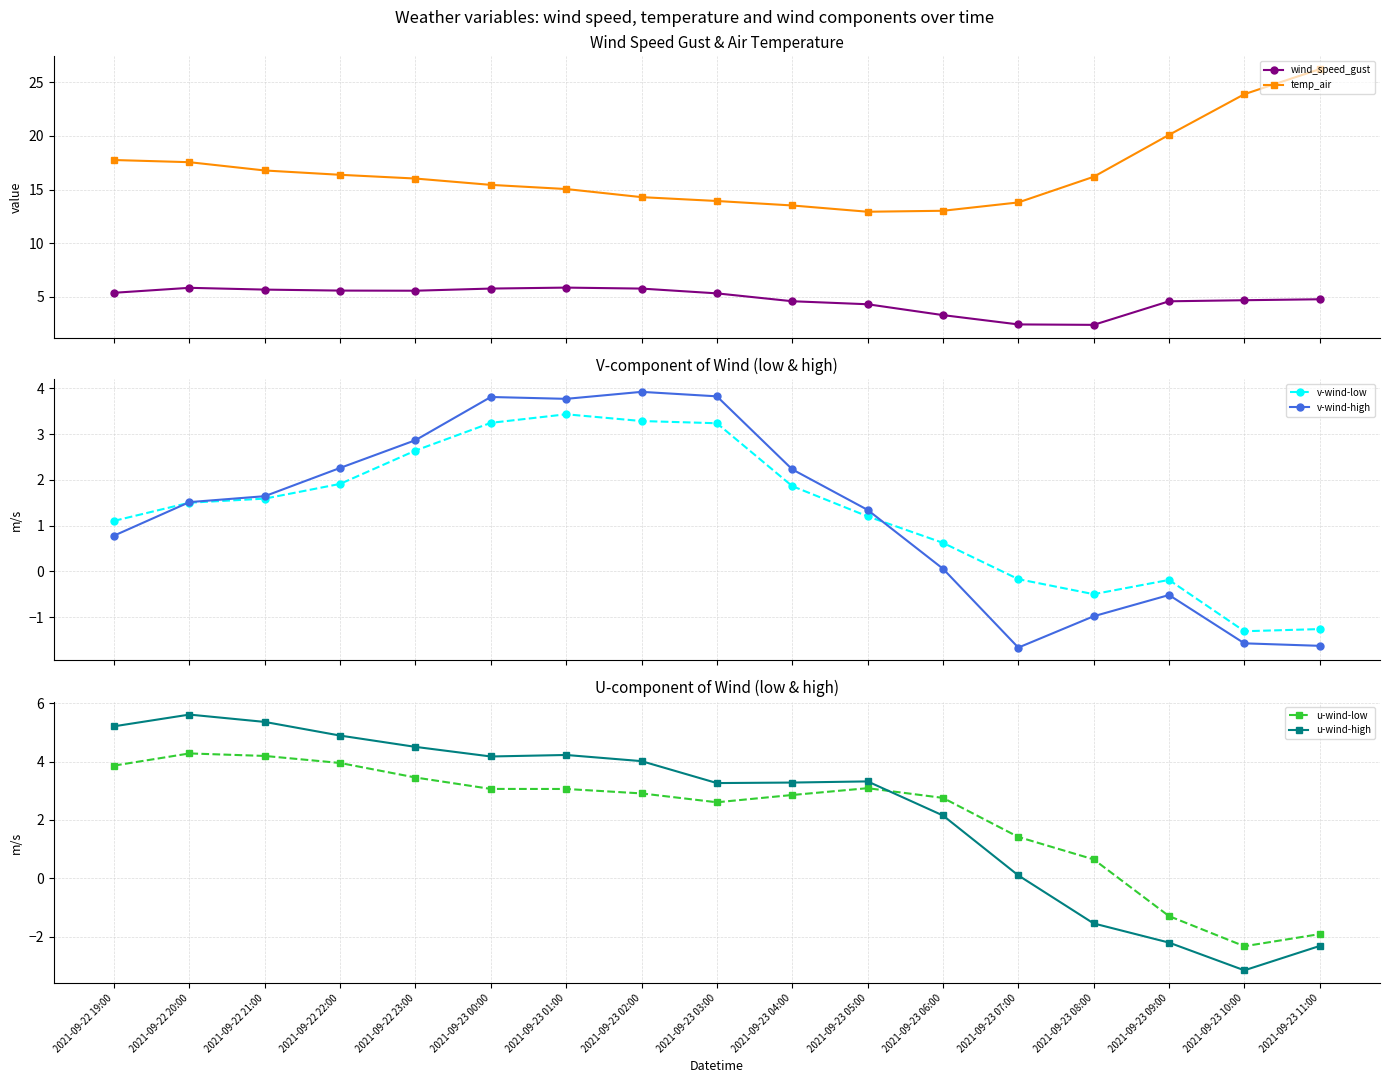

At which label is wind_speed_gust closest to 4?

2021-09-23 05:00